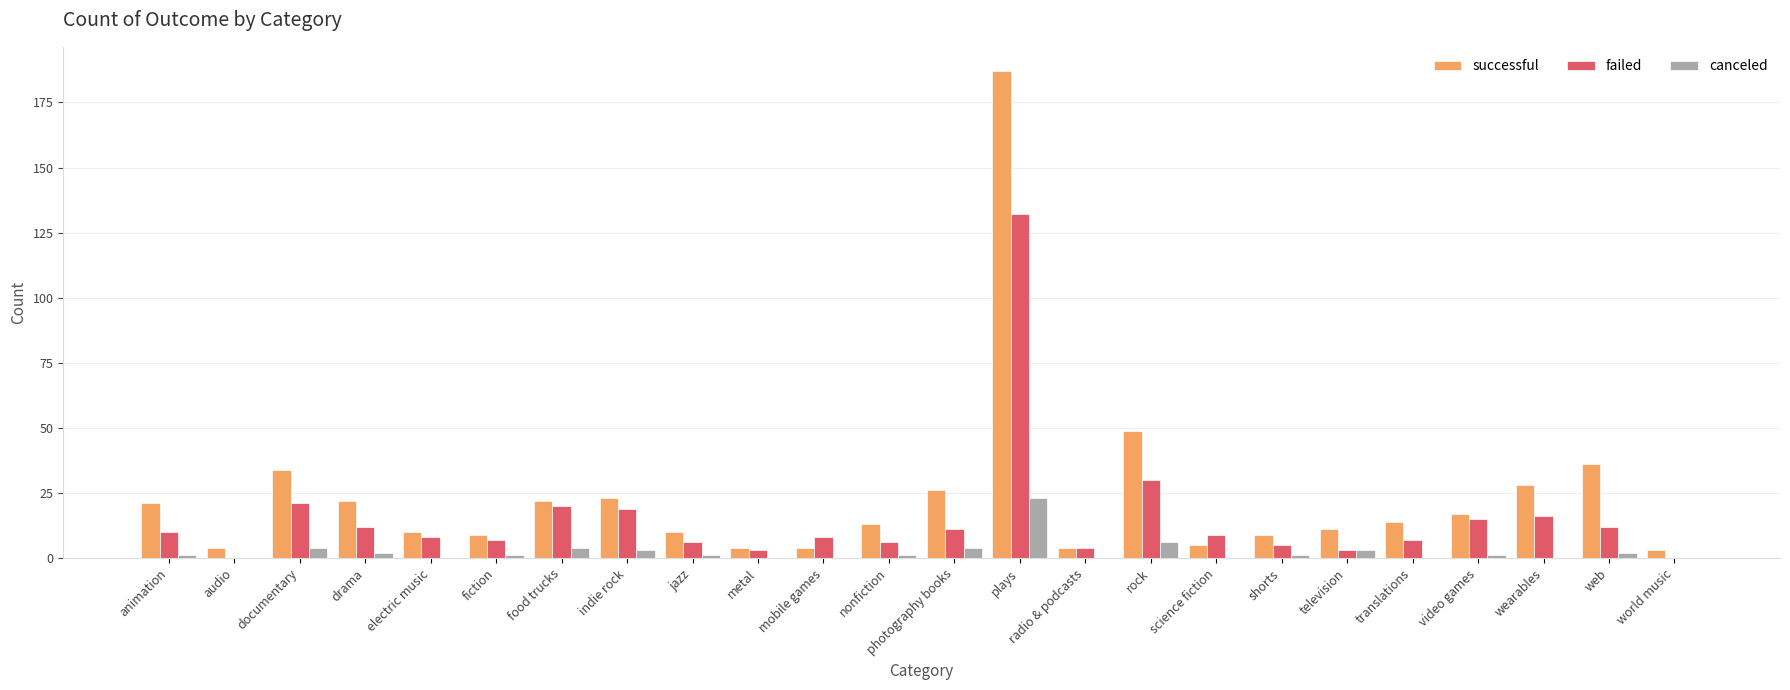

What is the sum of the successful values at world music and science fiction?

8